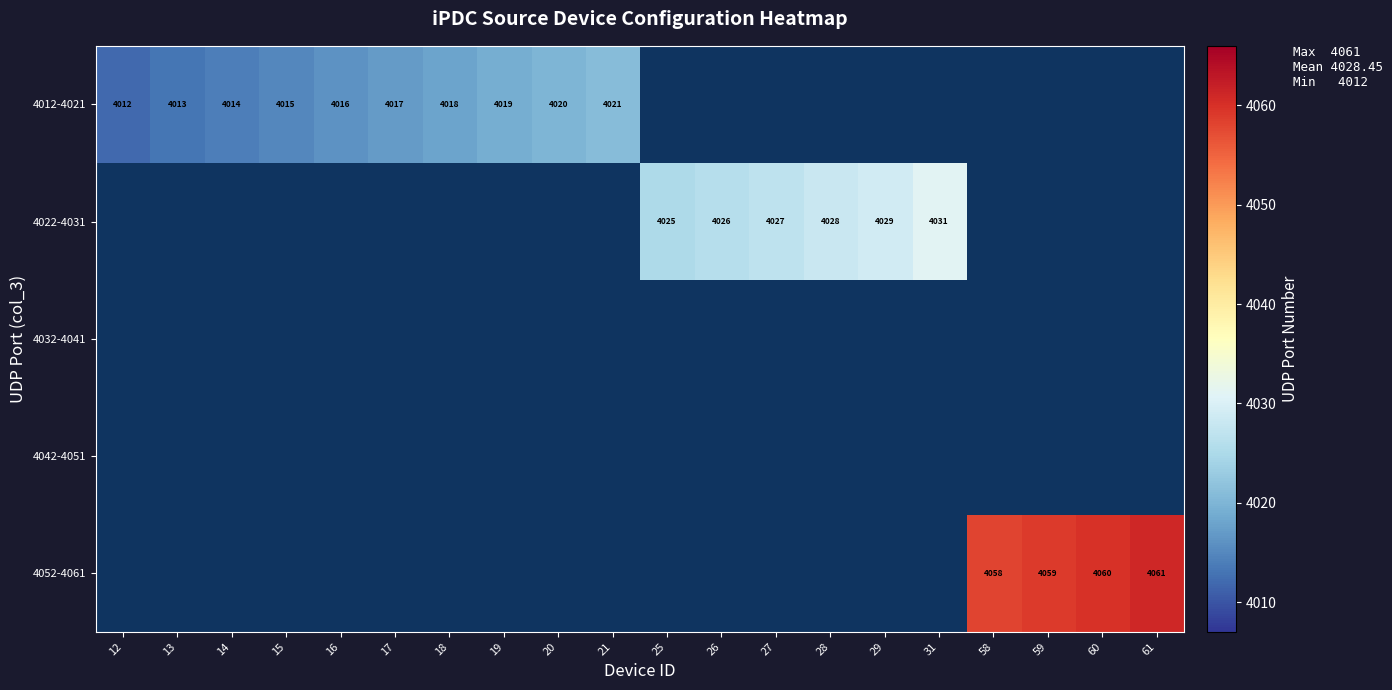

At how many categories does at least one series exceed 4032?

4